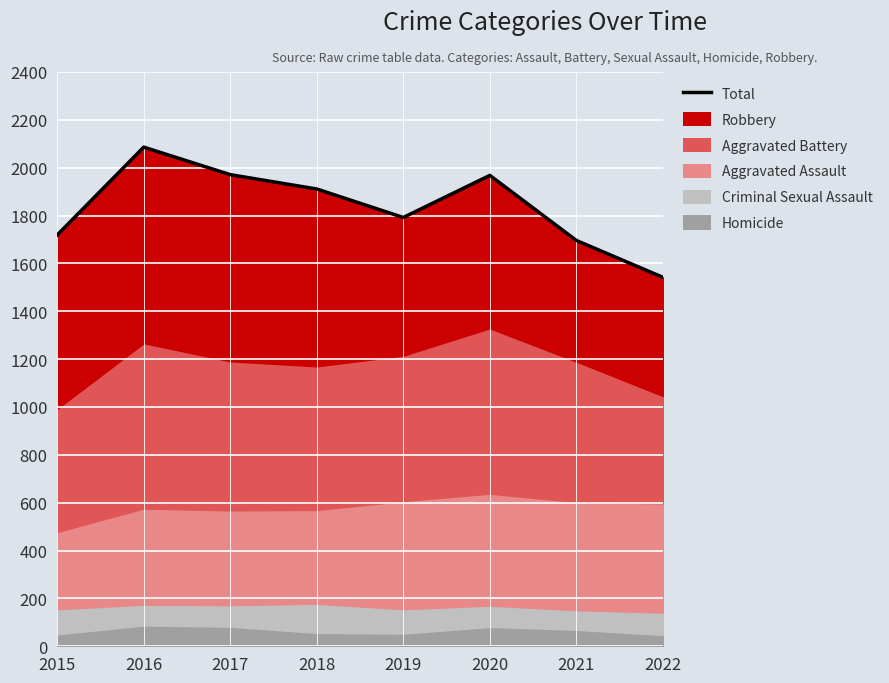

Reading left to right, transcribe all the data shown in this chart.

2015=1719	2016=2086	2017=1971	2018=1911	2019=1792	2020=1968	2021=1696	2022=1542